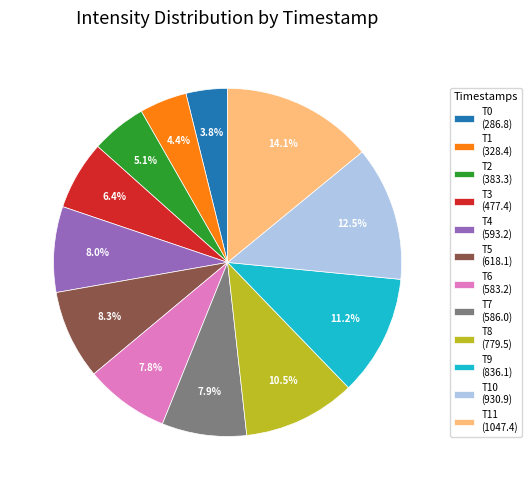

Between T2 (383.3) and T5 (618.1), which is larger?

T5 (618.1)